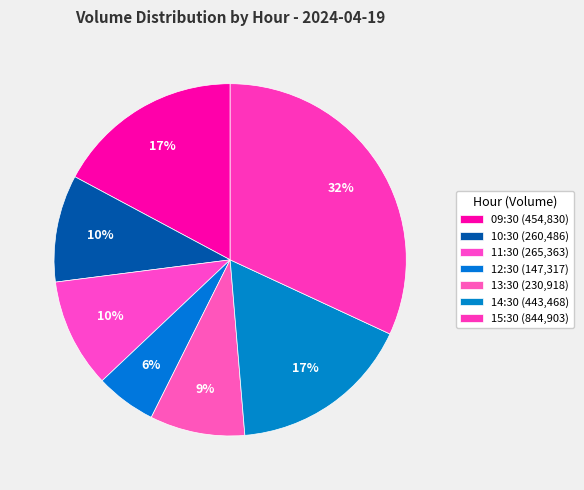

What percentage is the 11:30 slice, to the nearest percent?

10%